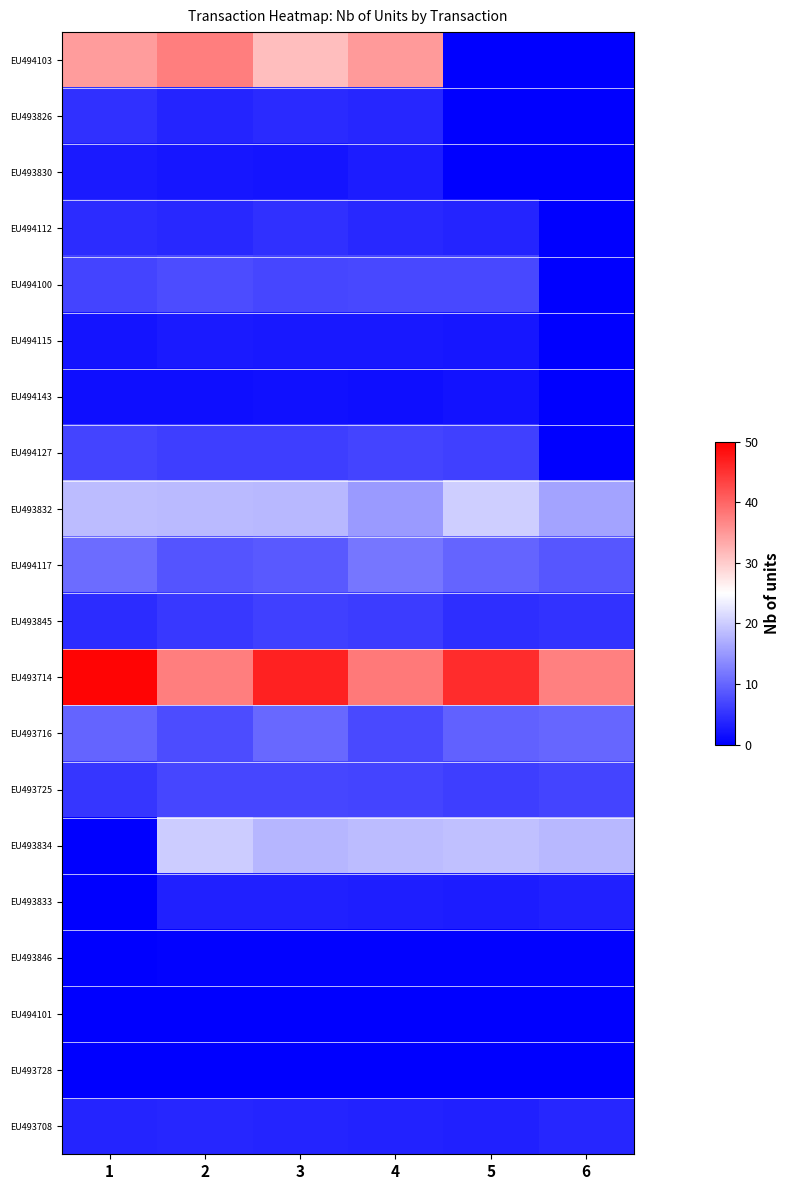

At 4, list the series in order from smallest to largest.

EU493728, EU494101, EU493846, EU494143, EU494115, EU493830, EU493833, EU493708, EU493826, EU494112, EU493845, EU494127, EU493725, EU494100, EU493716, EU494117, EU493832, EU493834, EU494103, EU493714